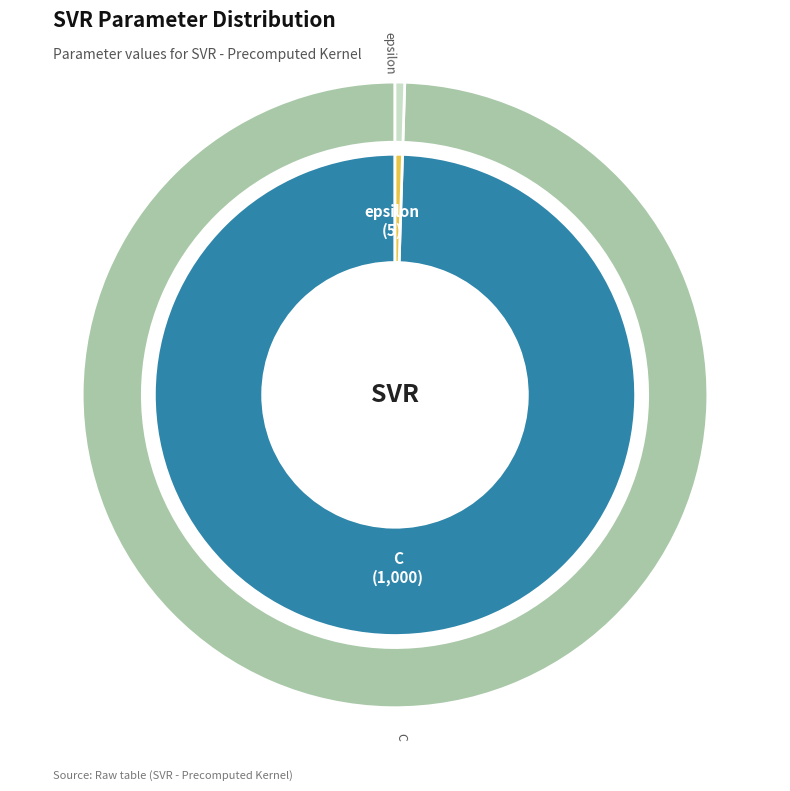

To the nearest percent, what is the difference between the epsilon and C slice percentages?

99%